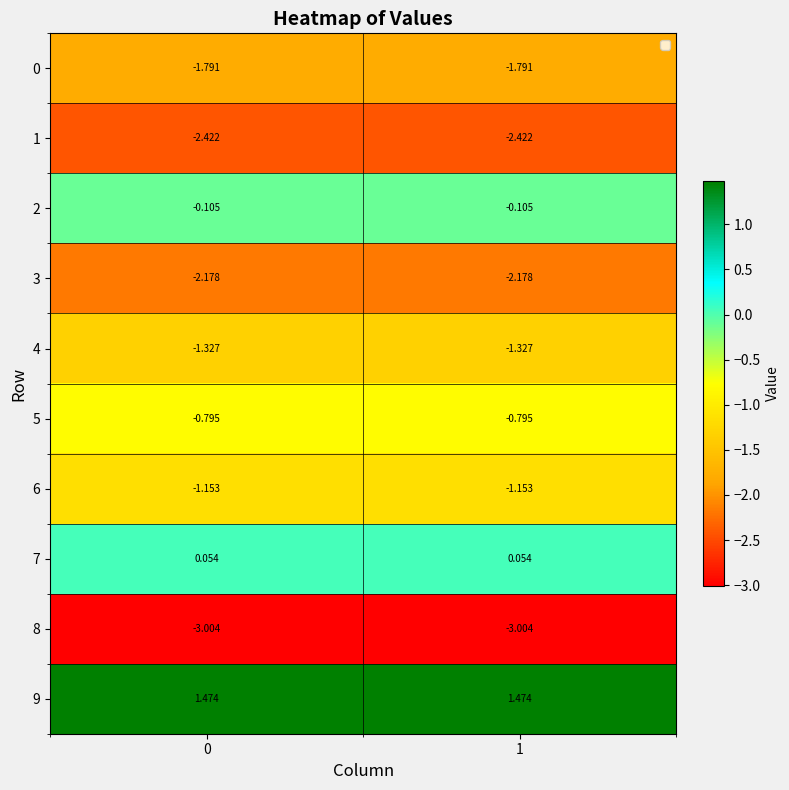

Is the value of 4 at 0 greater than the value of 6 at 0?

No